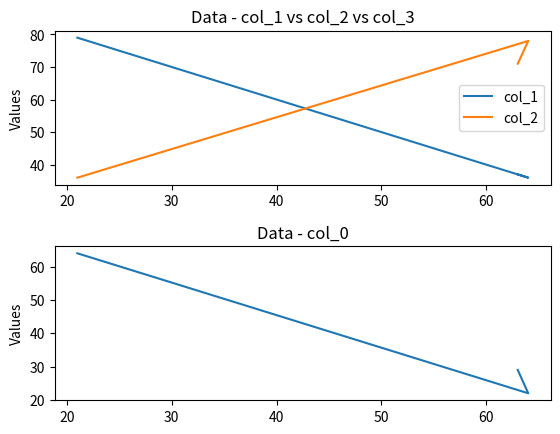

Is the value of col_1 at 30 greater than the value of col_2 at 20?

No